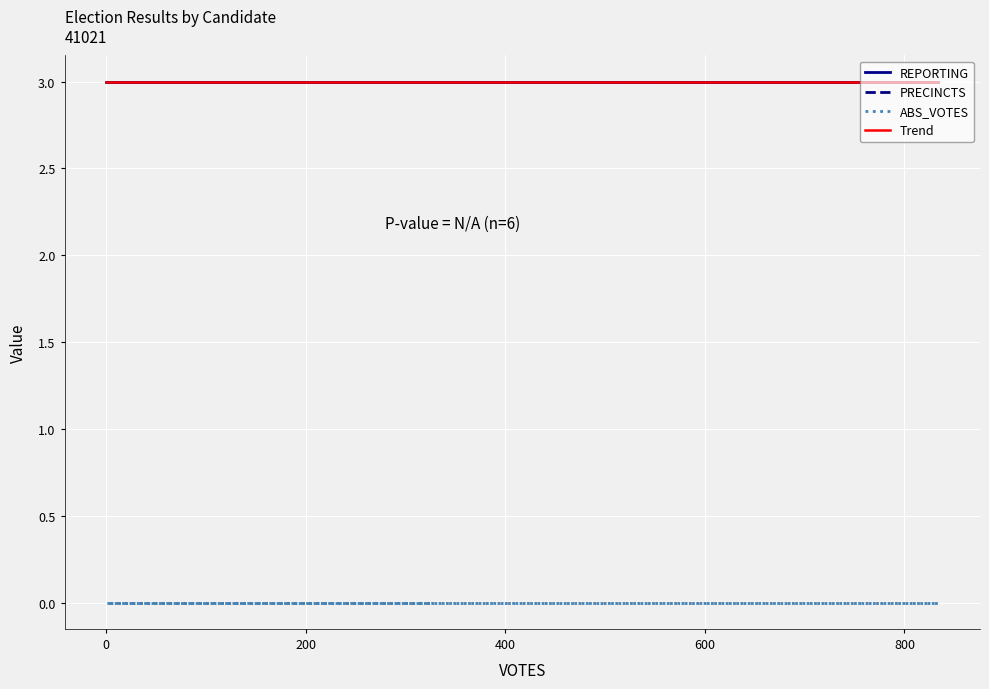

Between 0 and 400, which series saw the biggest shift?

REPORTING